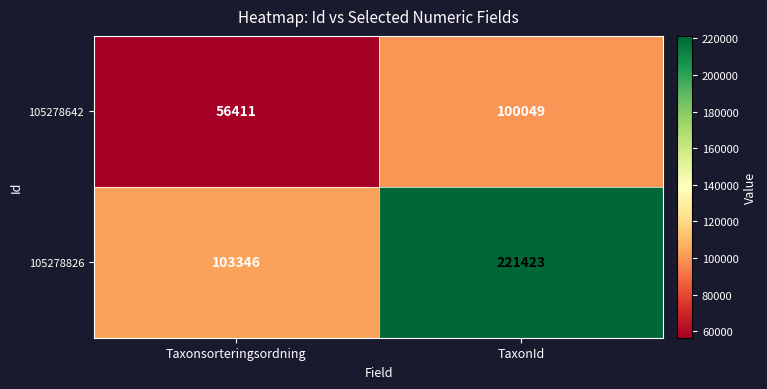

What is the highest value of the 105278642 series?

100049